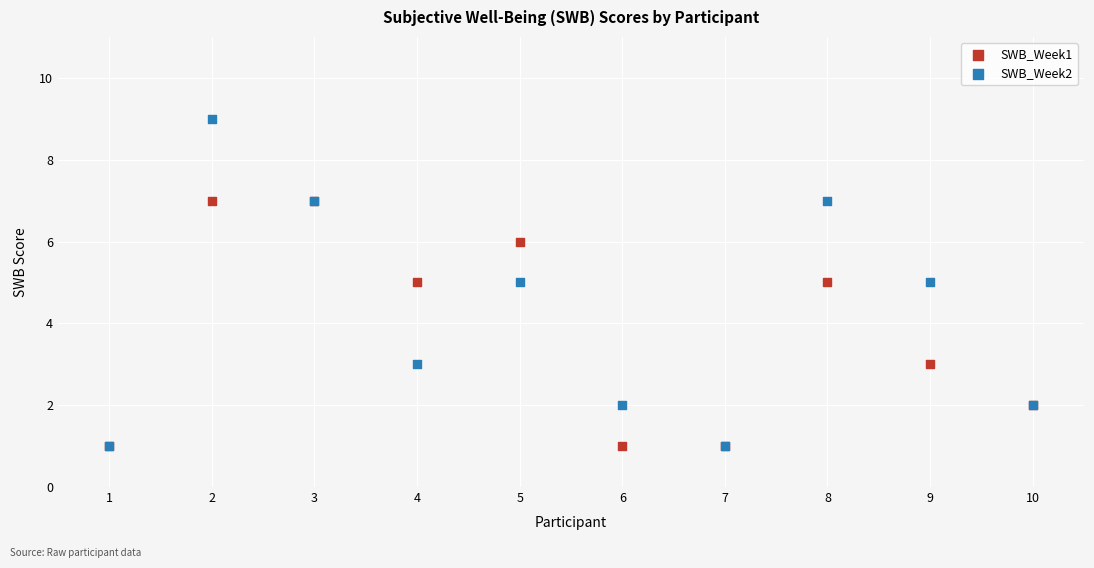

What are all the series names shown in the legend?

SWB_Week1, SWB_Week2